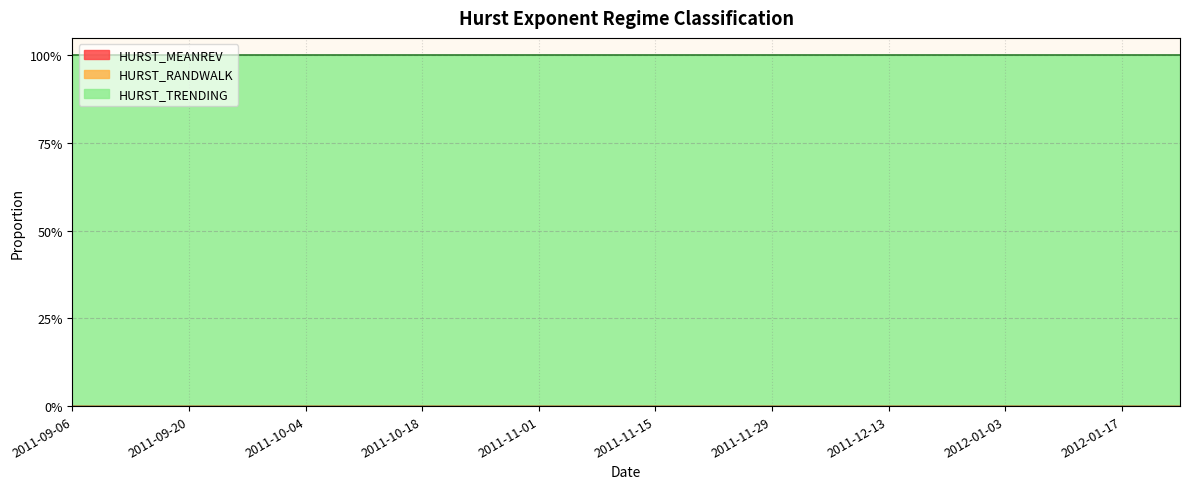

The value of HURST_TRENDING at 2011-11-08 is 1. True or false?

True